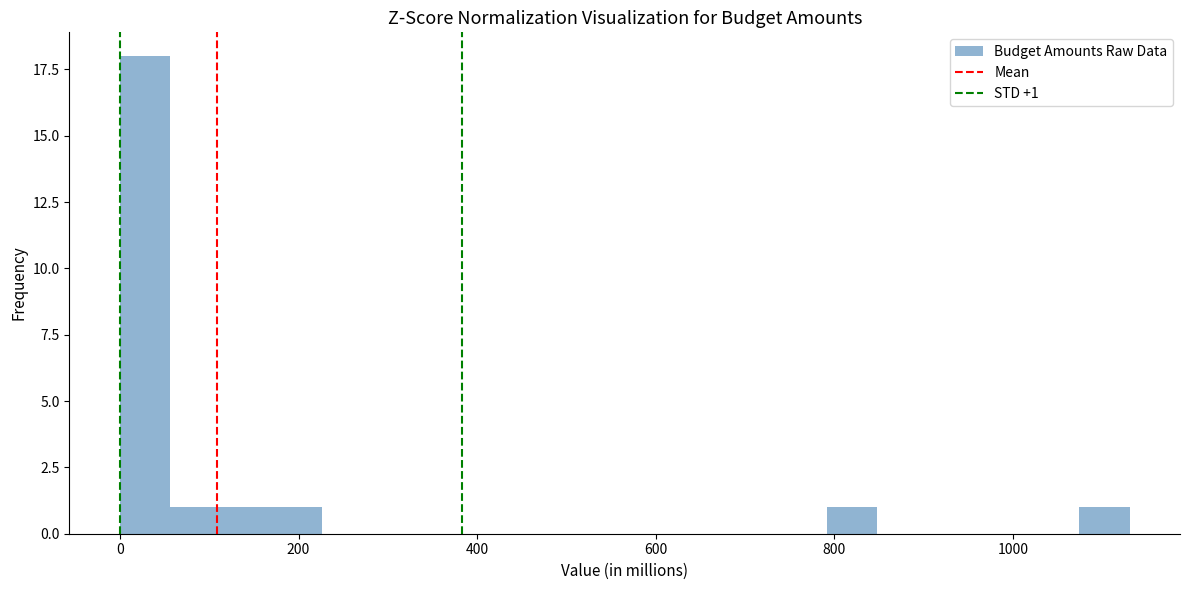

Around what value on the x-axis is the tallest bar? Give the approximate position of its centre, as read against the axis.

20